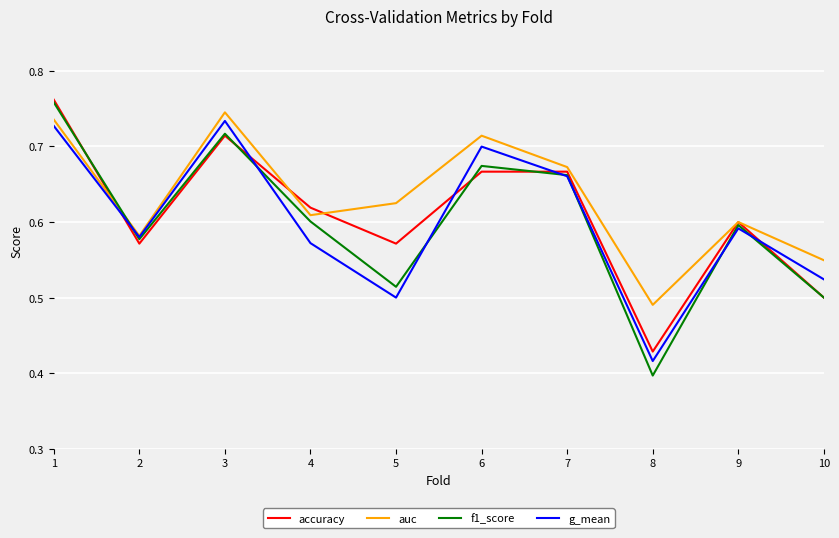

At which label does g_mean reach its minimum?

8